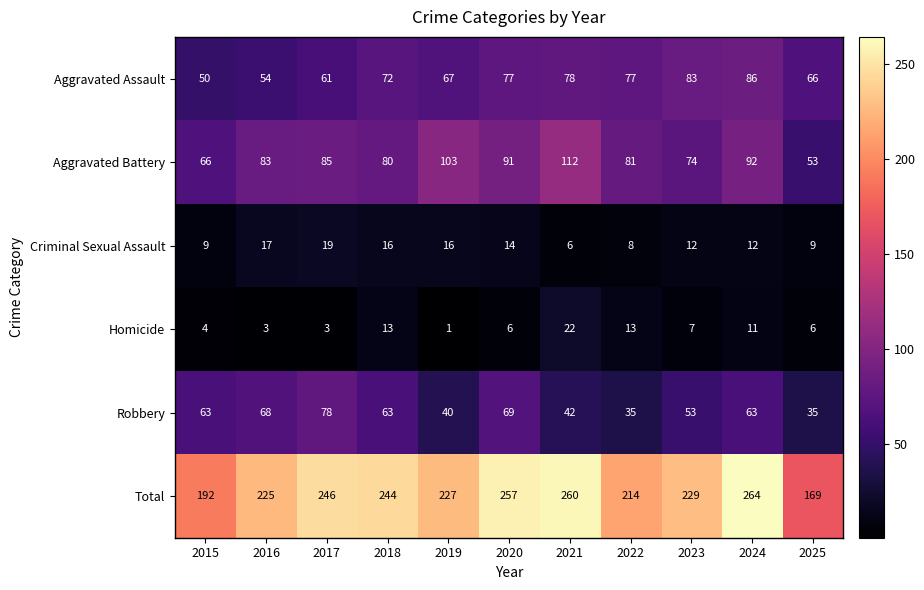

The value of Total at 2021 is 67. True or false?

False